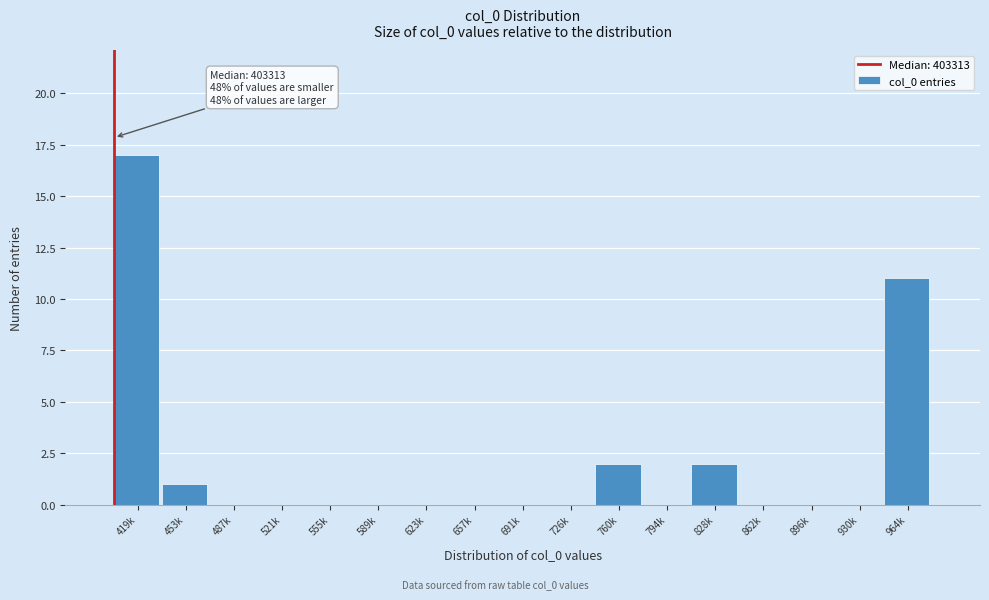

Reading right to left, what are all the values shown in this chart?

964k=11	930k=0	896k=0	862k=0	828k=2	794k=0	760k=2	726k=0	691k=0	657k=0	623k=0	589k=0	555k=0	521k=0	487k=0	453k=1	419k=17